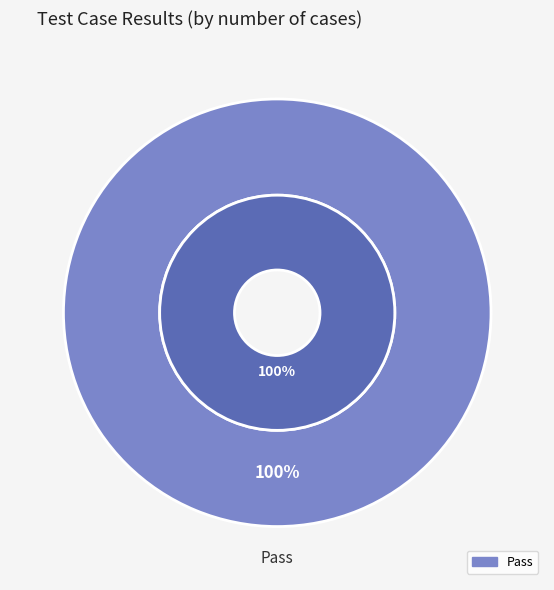

Is there a majority slice in this chart?

Yes